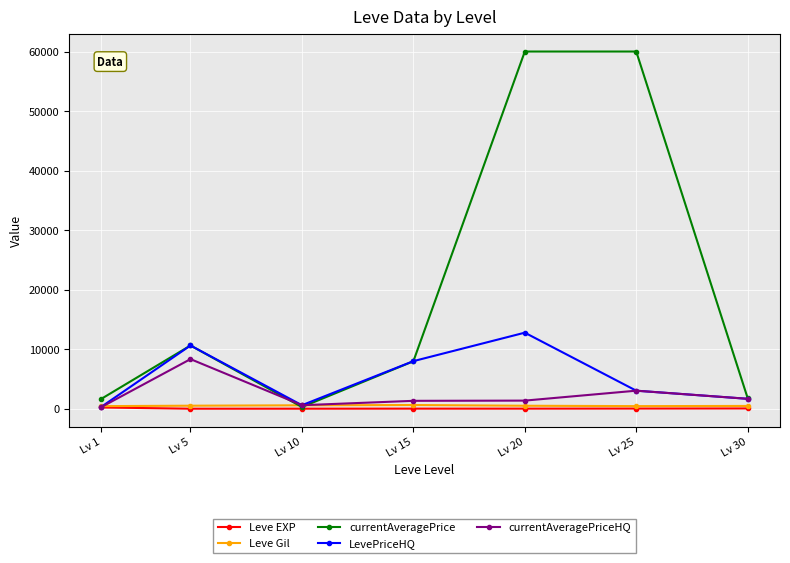

What is the maximum value for currentAveragePriceHQ?

8333.3